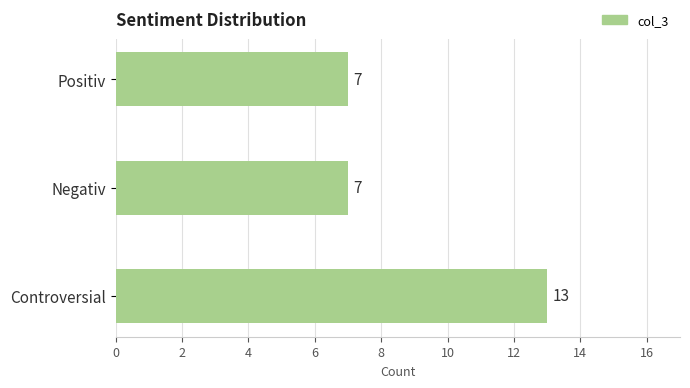

What is the label of the 1st bar from the top?

Positiv